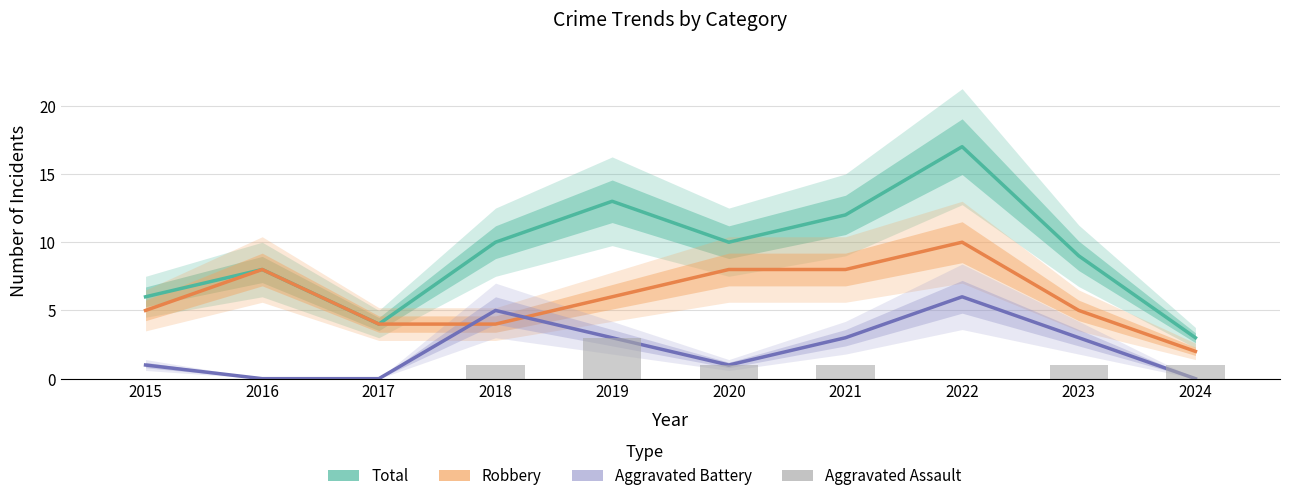

Reading right to left, what are all the values shown in this chart?

Total: 3	9	17	12	10	13	10	4	8	6
Robbery: 2	5	10	8	8	6	4	4	8	5
Aggravated Battery: 0	3	6	3	1	3	5	0	0	1
Aggravated Assault: 1	1	0	1	1	3	1	0	0	0